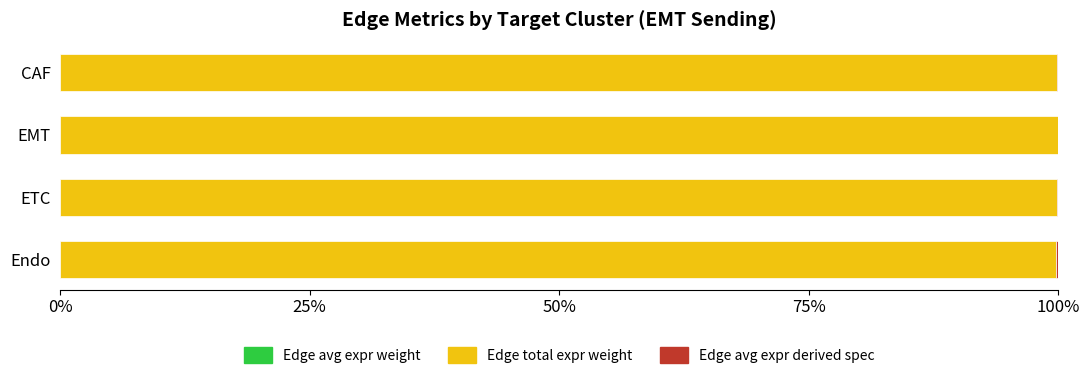

How many series are shown in this chart?

3